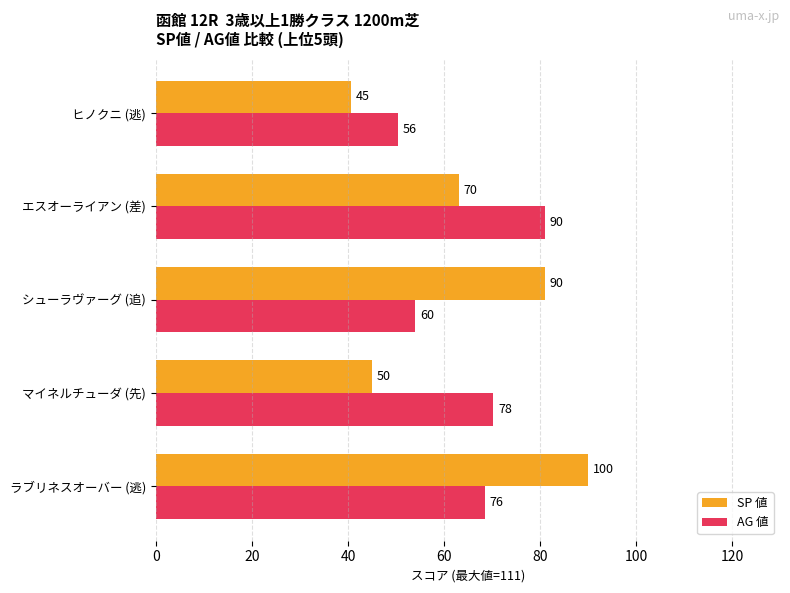

What is the lowest value of the SP 値 series?

40.5